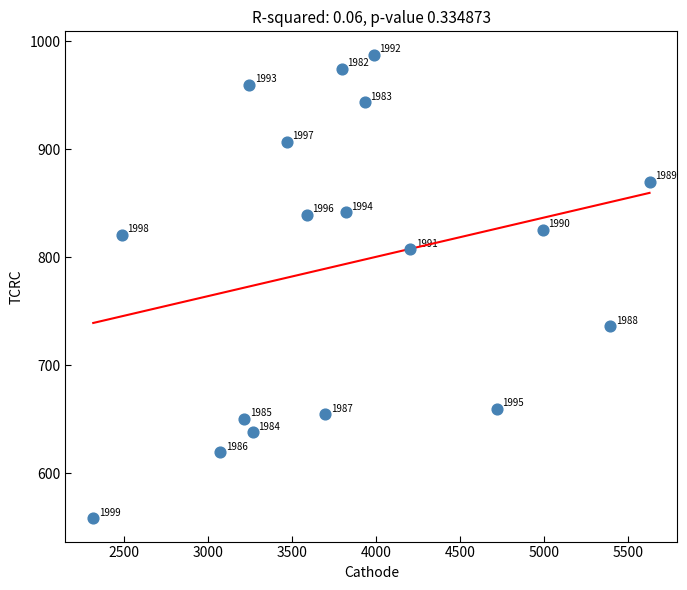

What is the range of Y values (max minus min)?

429.5